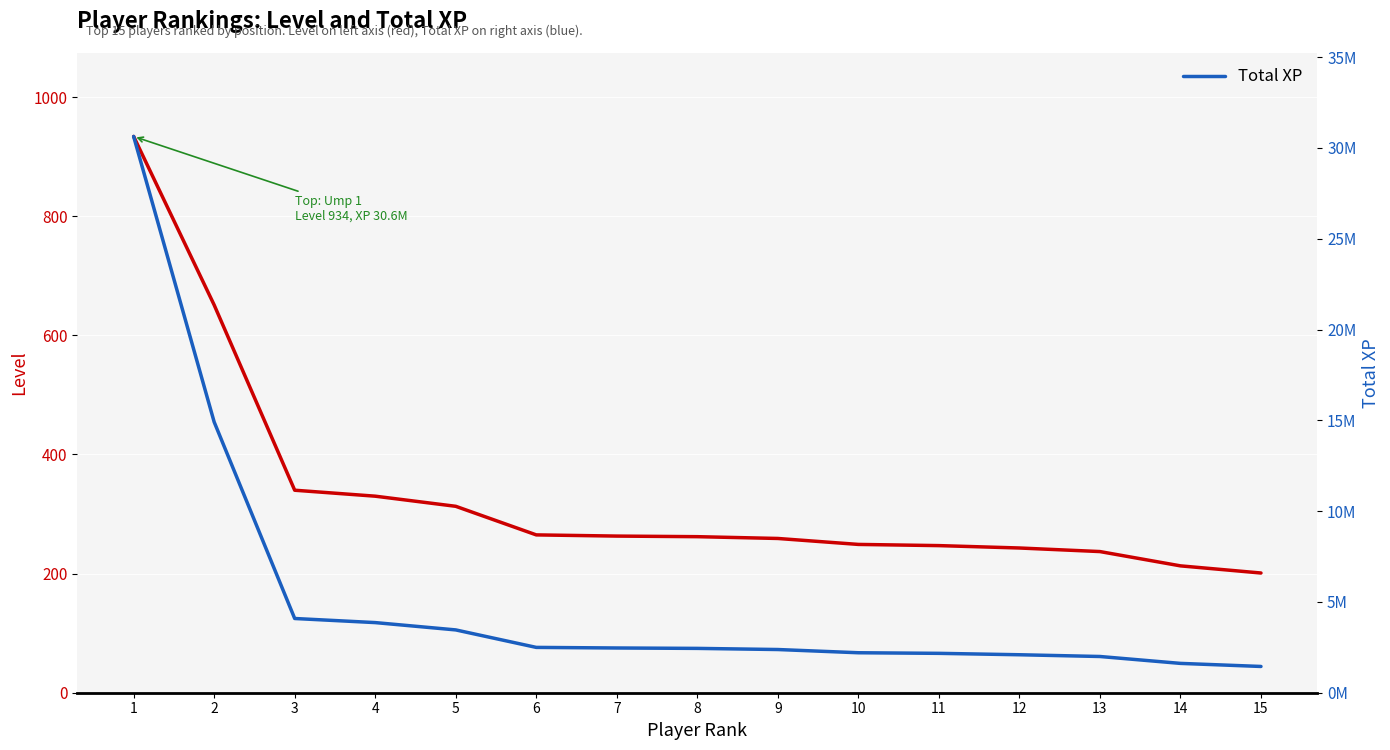

Which category has the lowest value in the Level series?

15